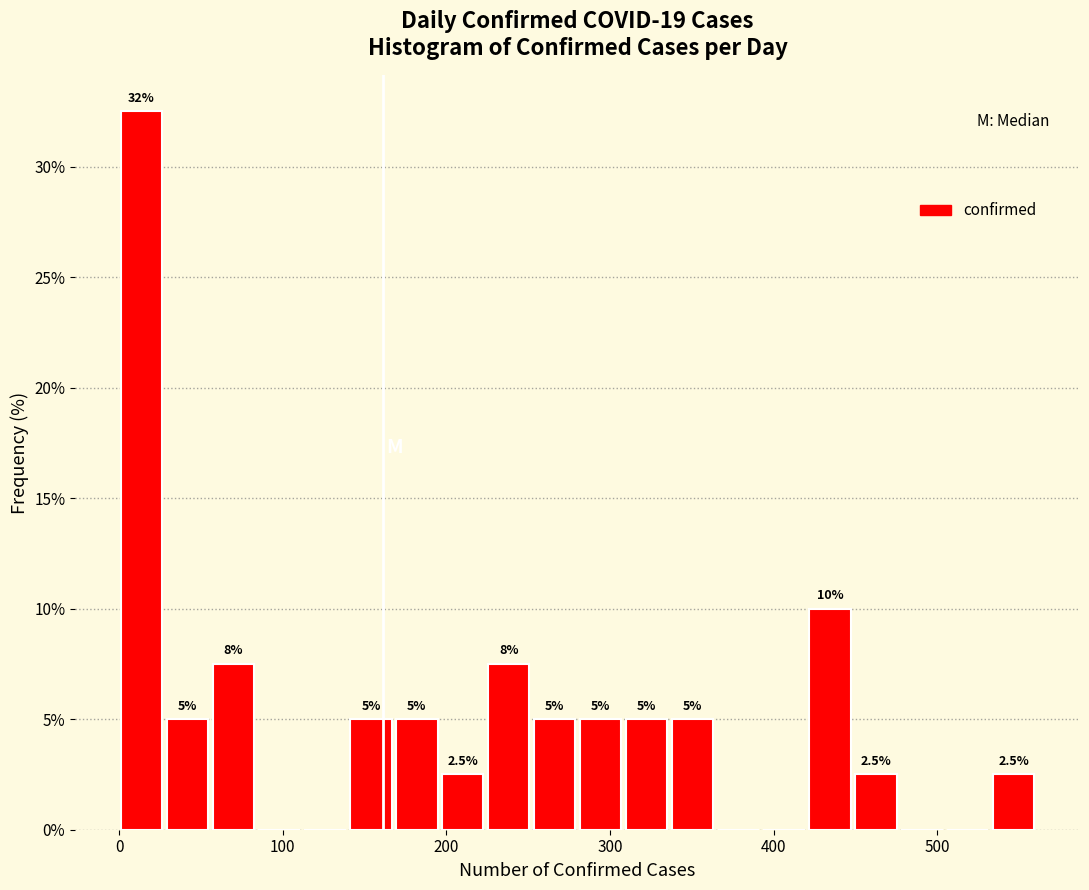

Read against the x-axis, roughly where is the centre of the tallest bar?

10